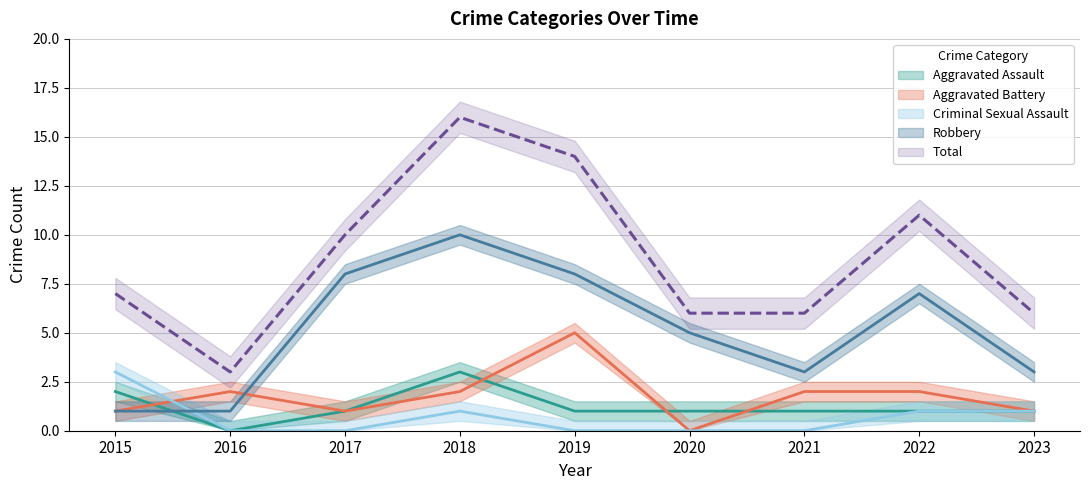

Between 2017 and 2020, which is larger?

2017